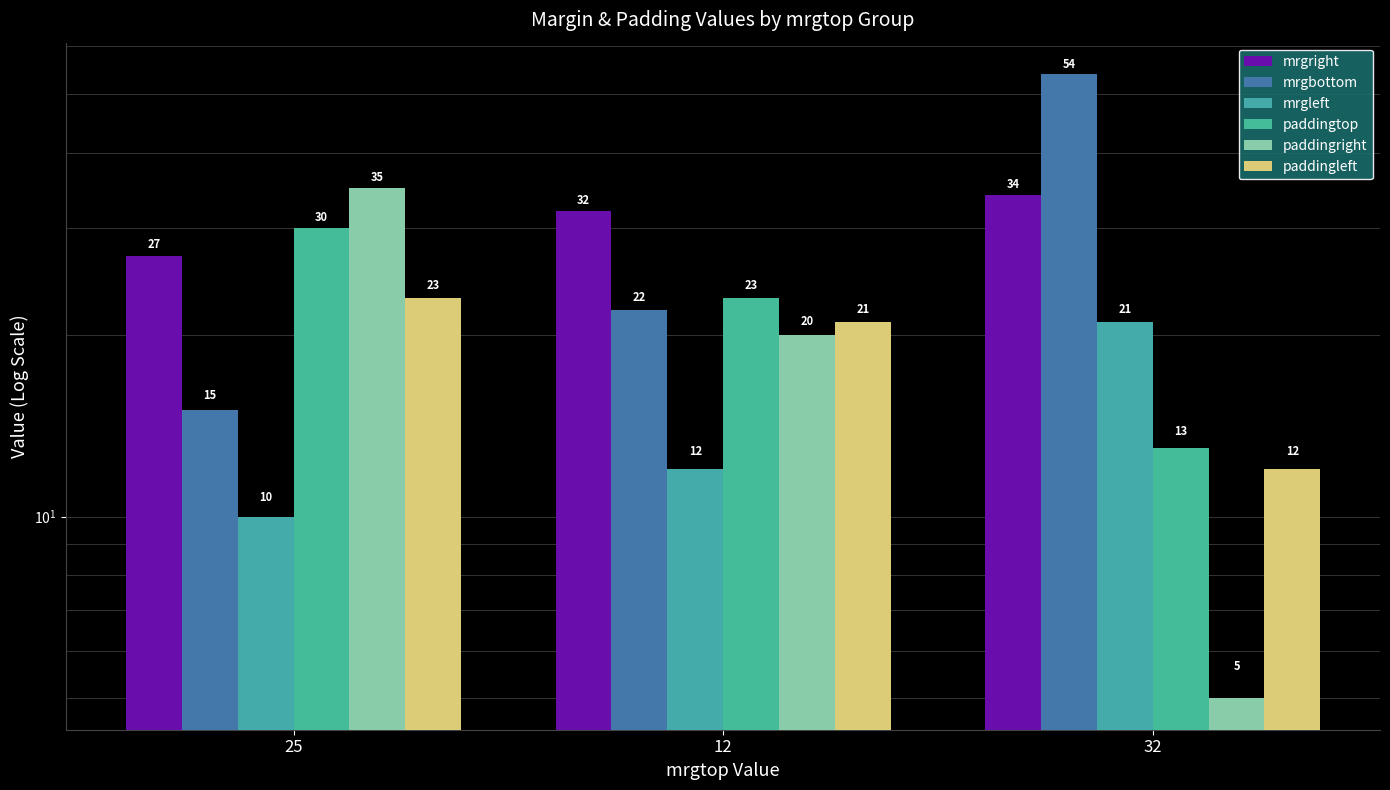

At which category is the sum across all series the highest?

25